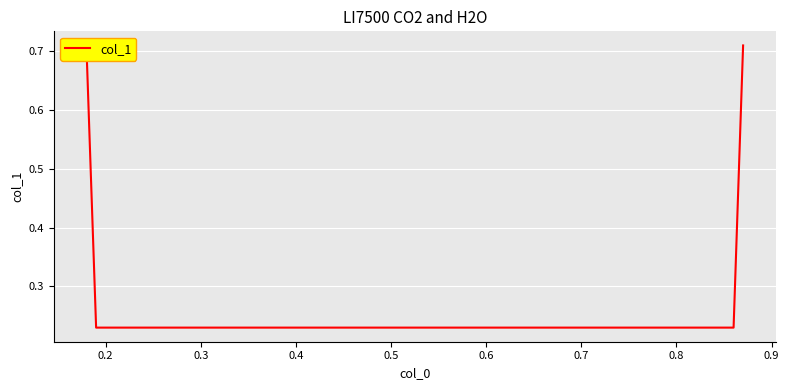

How many values are between 0 and 1?

4